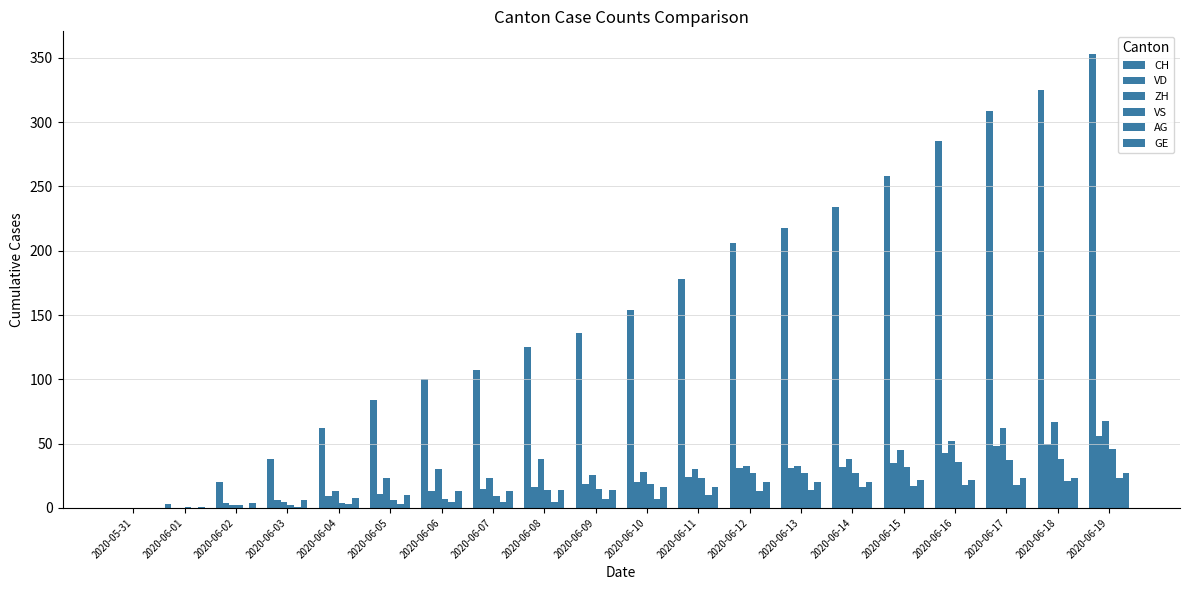

At which category is the sum across all series the highest?

2020-06-19